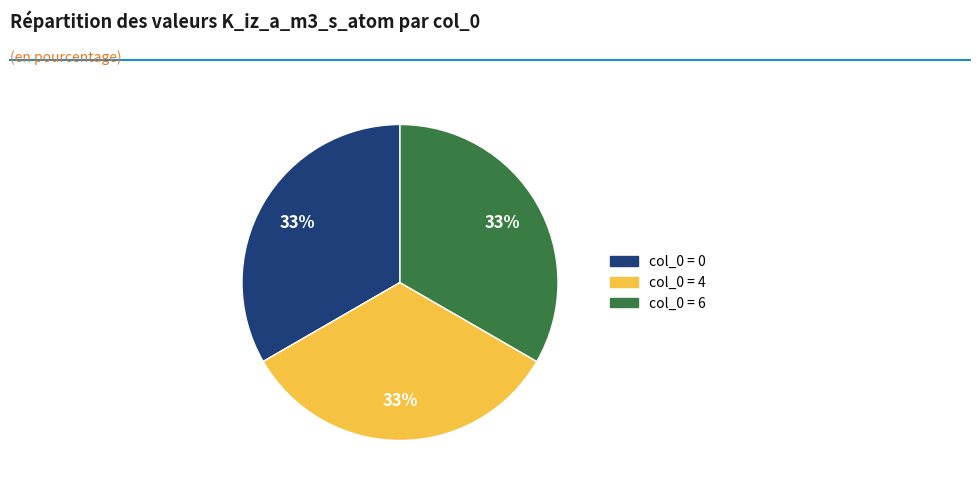

Does any single category account for the majority?

No